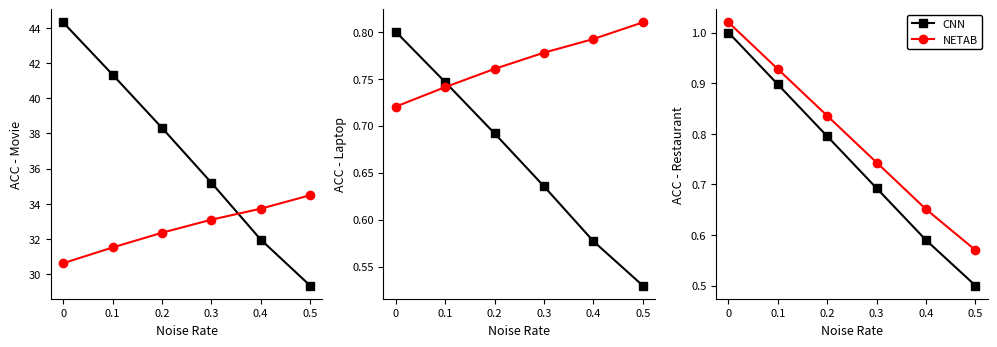

What is the sum of the CNN values at 0.5 and 0.4?

1.1